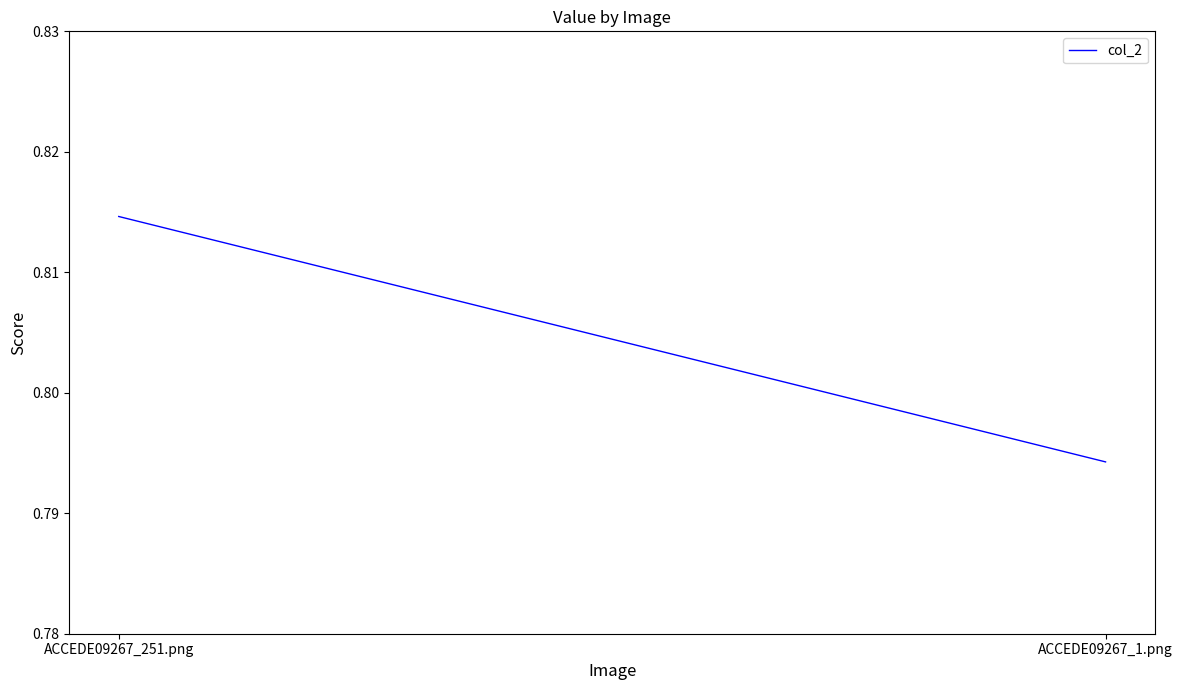

Count the number of data series in this chart.

1